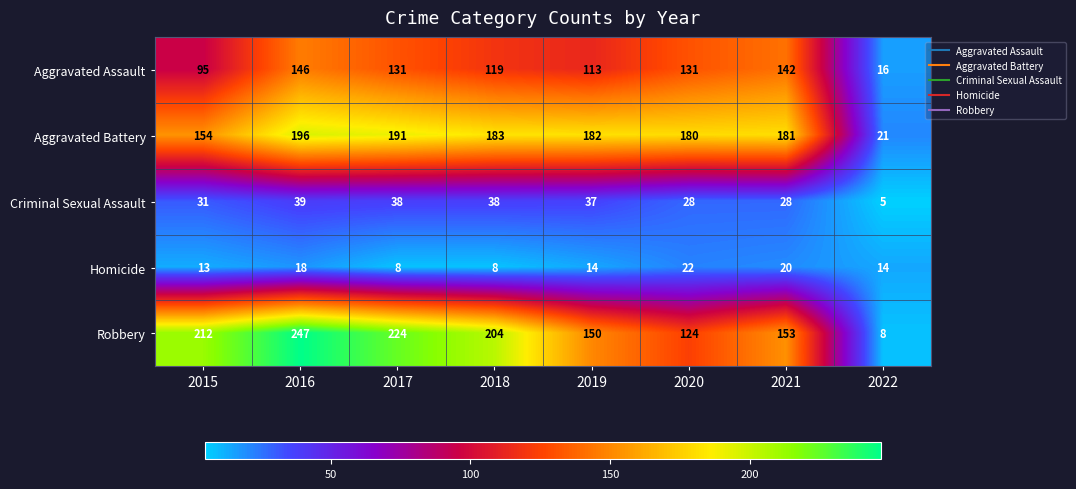

Which series changed the most between 2016 and 2022?

Robbery